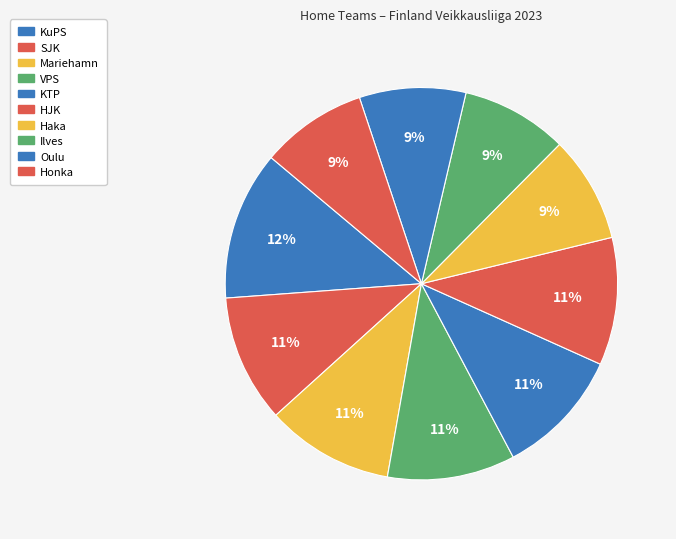

What percentage is NOT represented by VPS?

89.5%